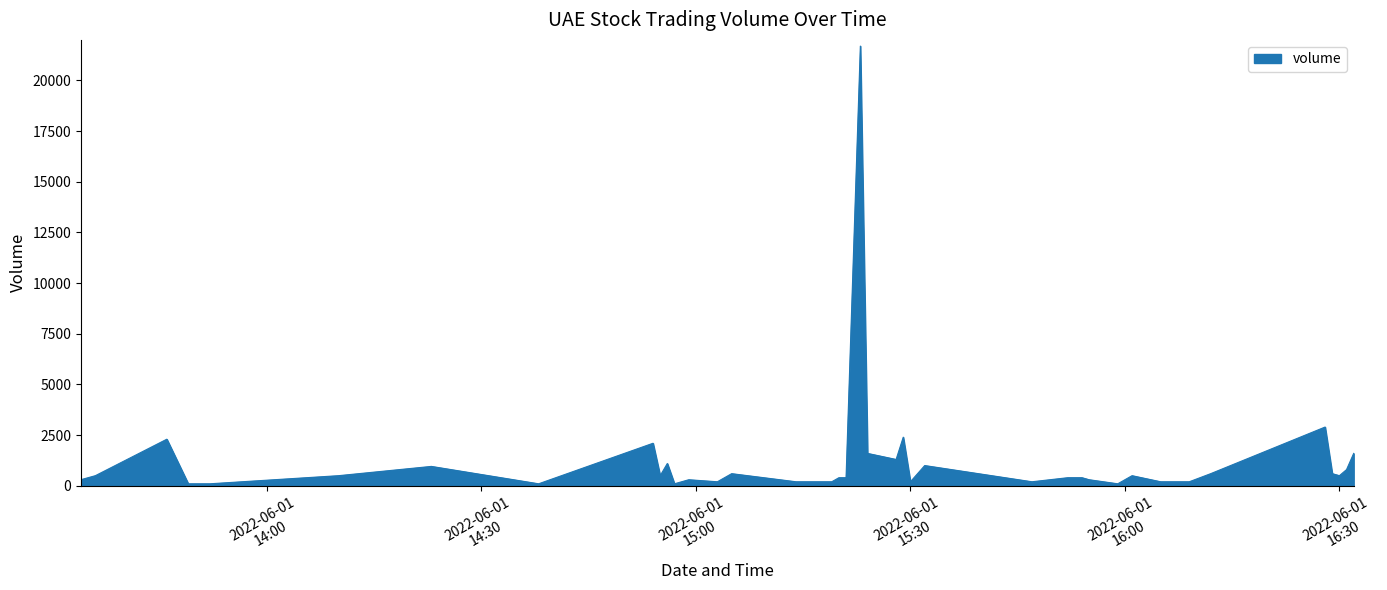

What is the maximum value shown in the chart?

21695